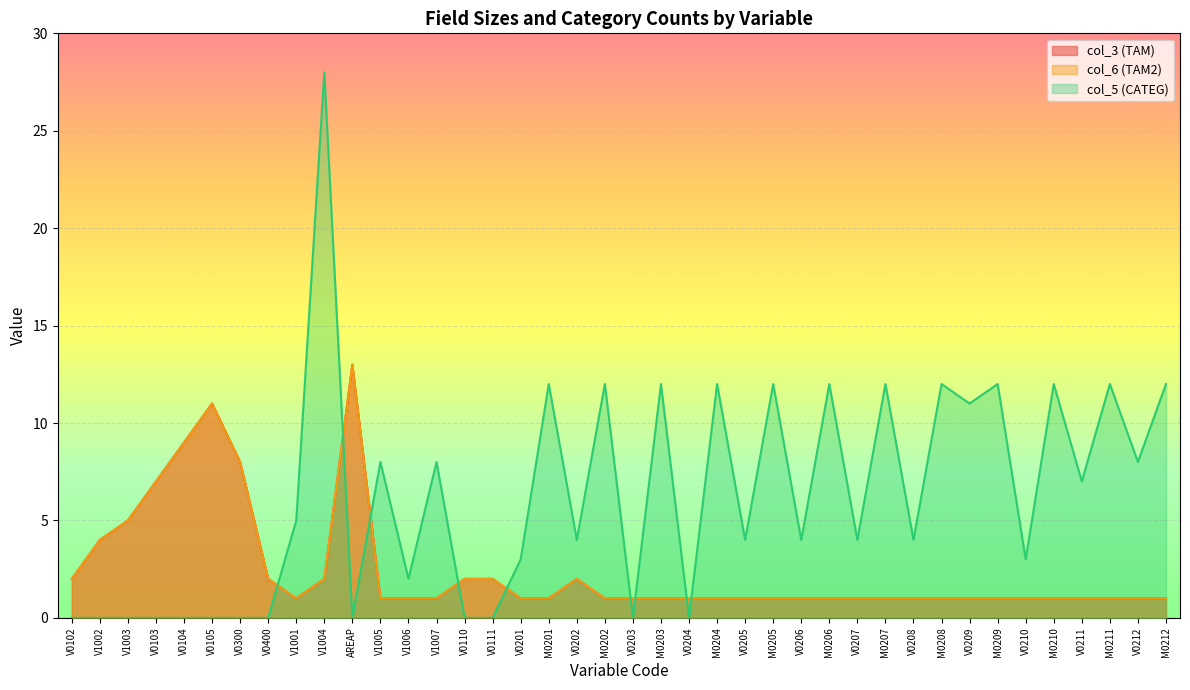

What is the label of the 37th point from the left?

V0211